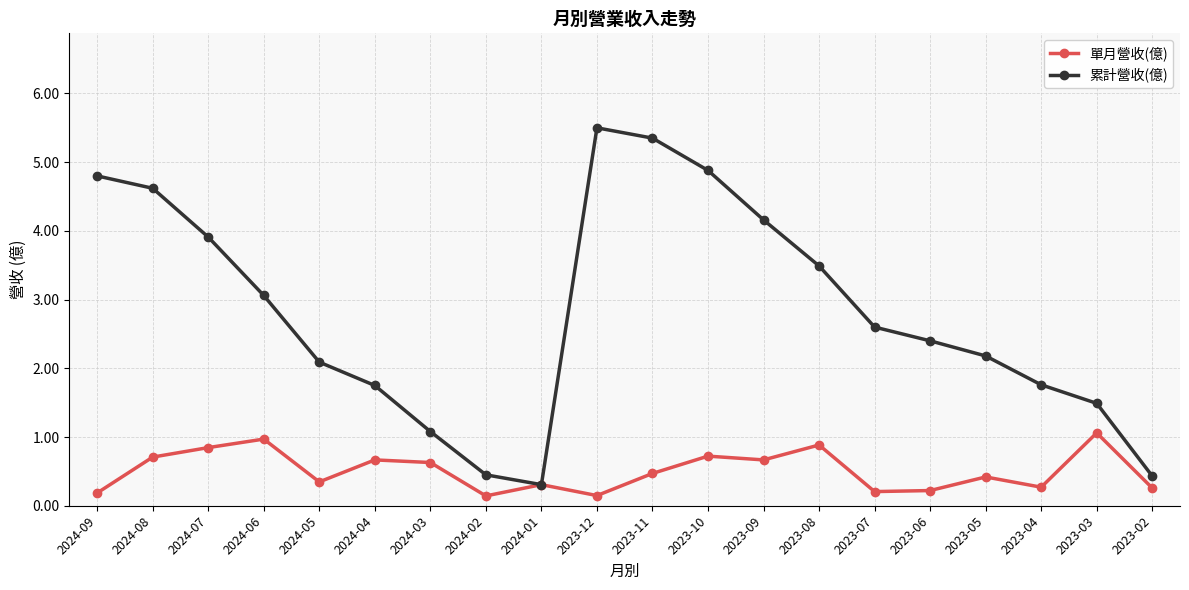

Is this an area chart (filled region under the line)?

No